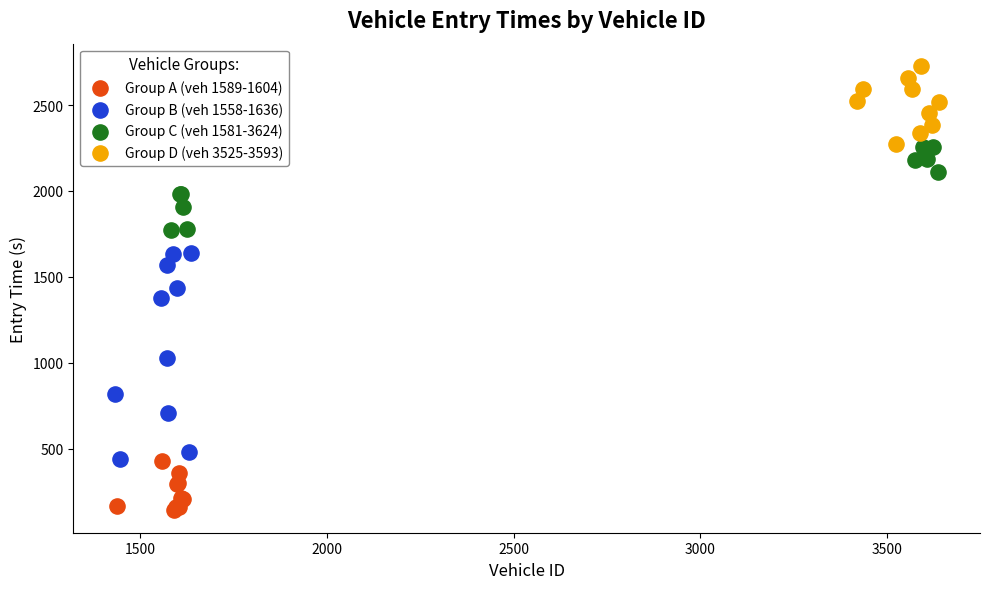

Which series reaches the minimum Y coordinate?

Group A (veh 1589-1604)